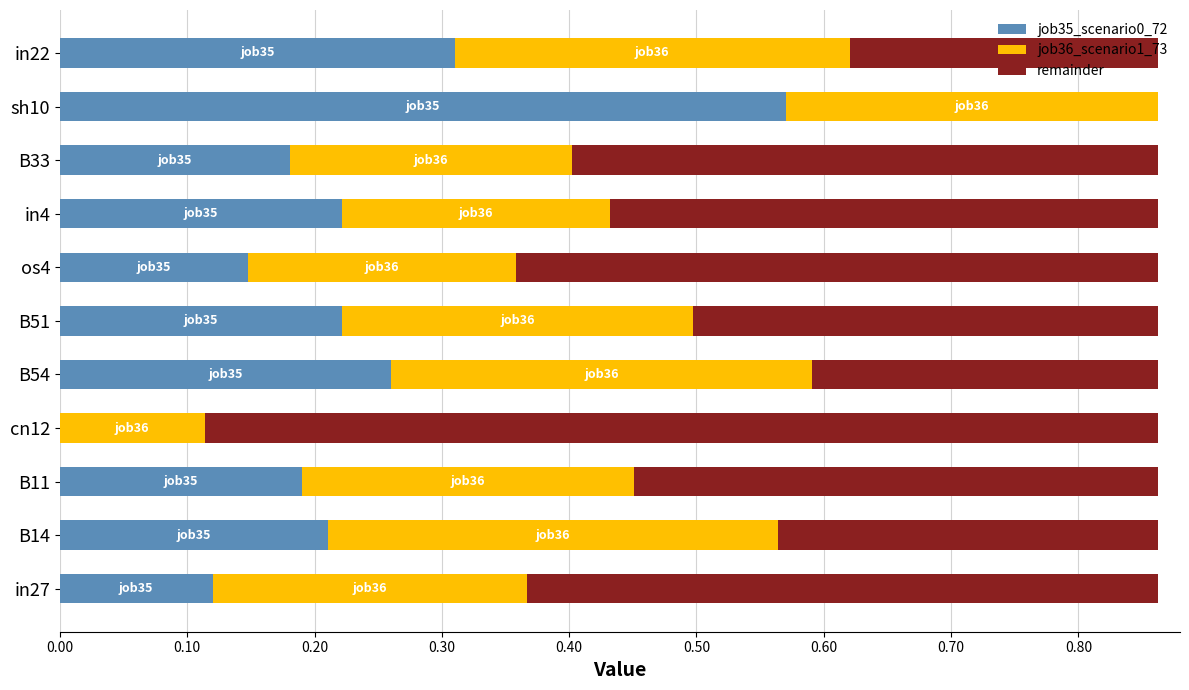

What is the total value across all series at sh10?

0.9